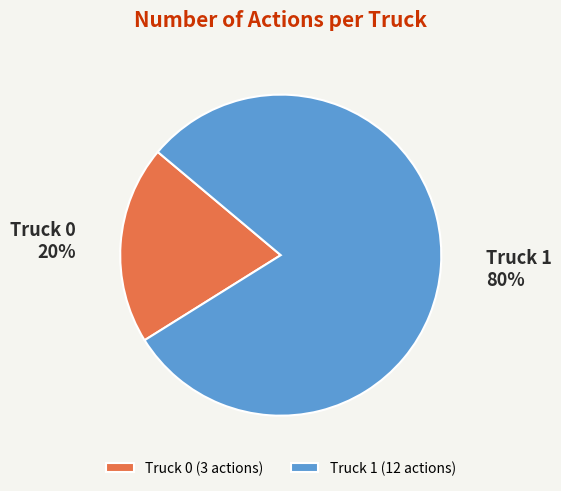

To the nearest percent, what is the average slice percentage?

50%